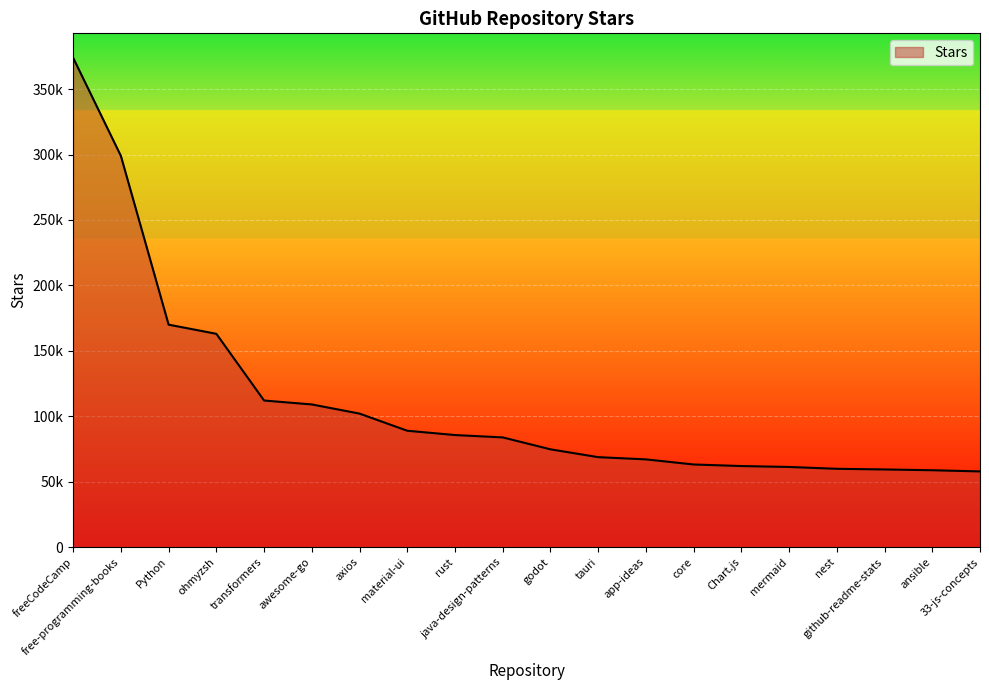

Does the chart display data point markers on the line(s)?

No